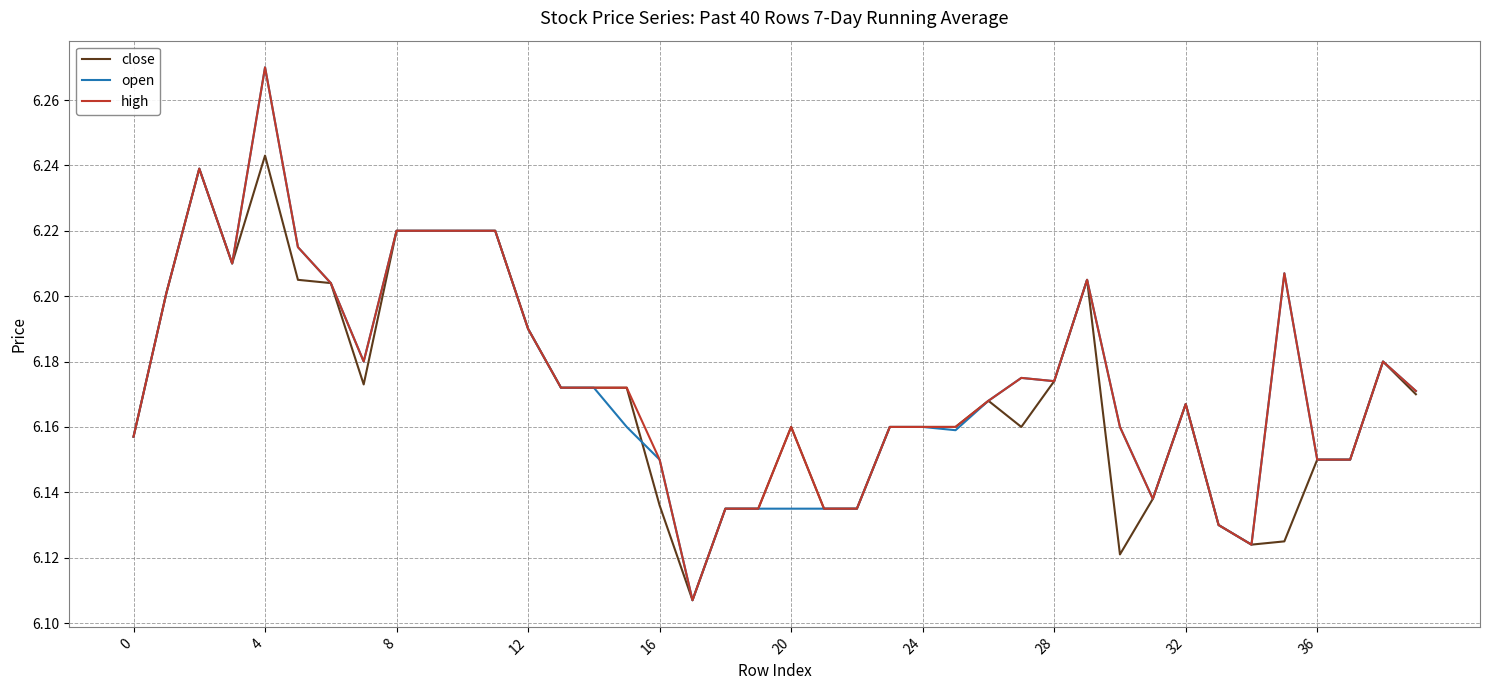

How many lines are shown in the chart?

3